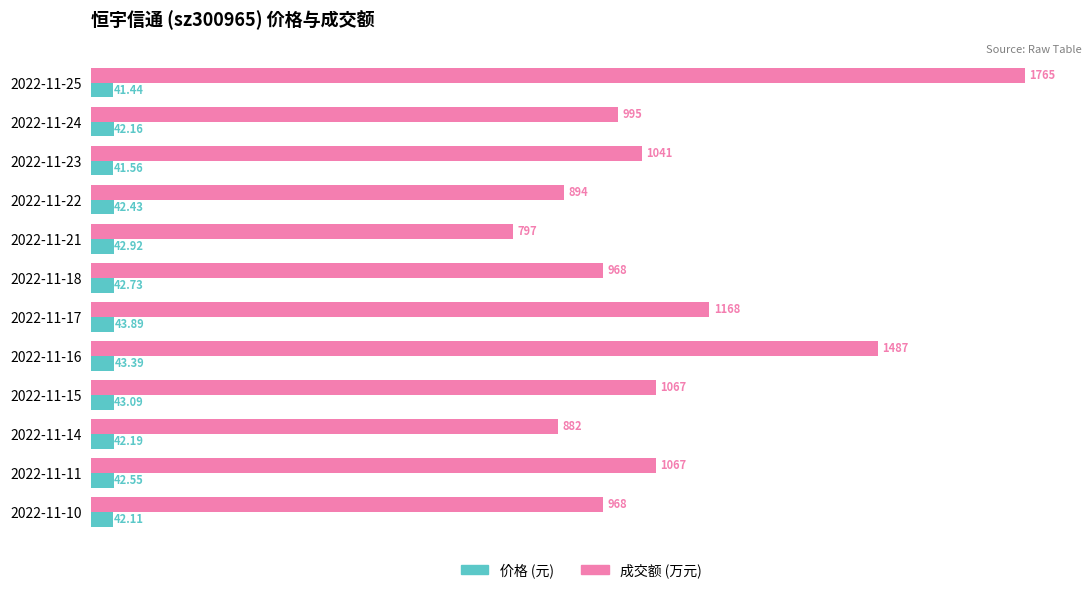

Which series has the largest total across all categories?

成交额 (万元)